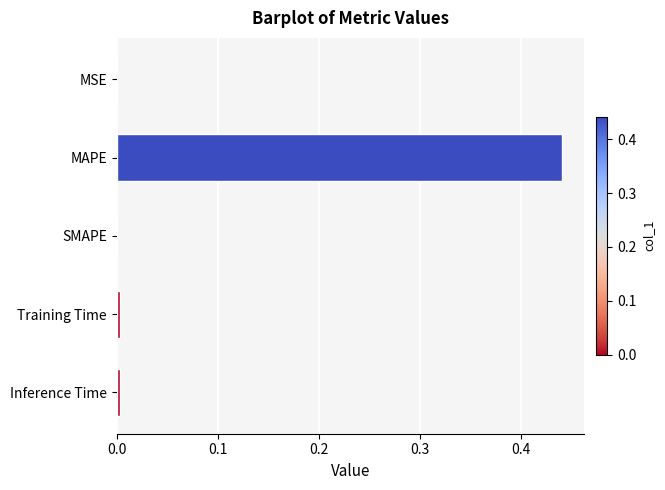

Count the number of data series in this chart.

1